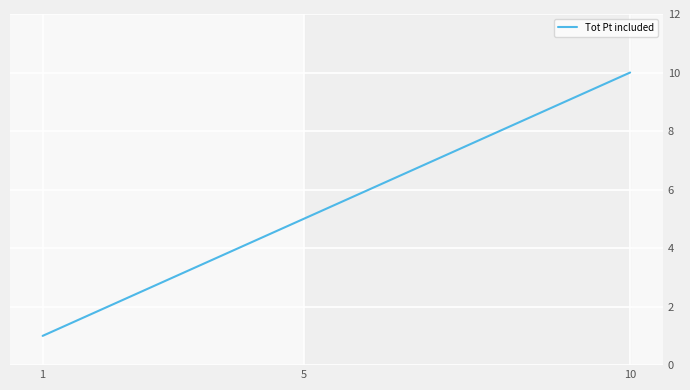

Rank the categories by value from lowest to highest.

1, 5, 10